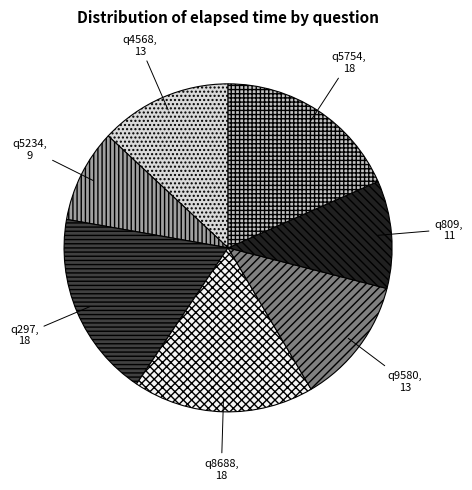

Approximately how many times larger is the value at q5234 compared to q9580?

0.7